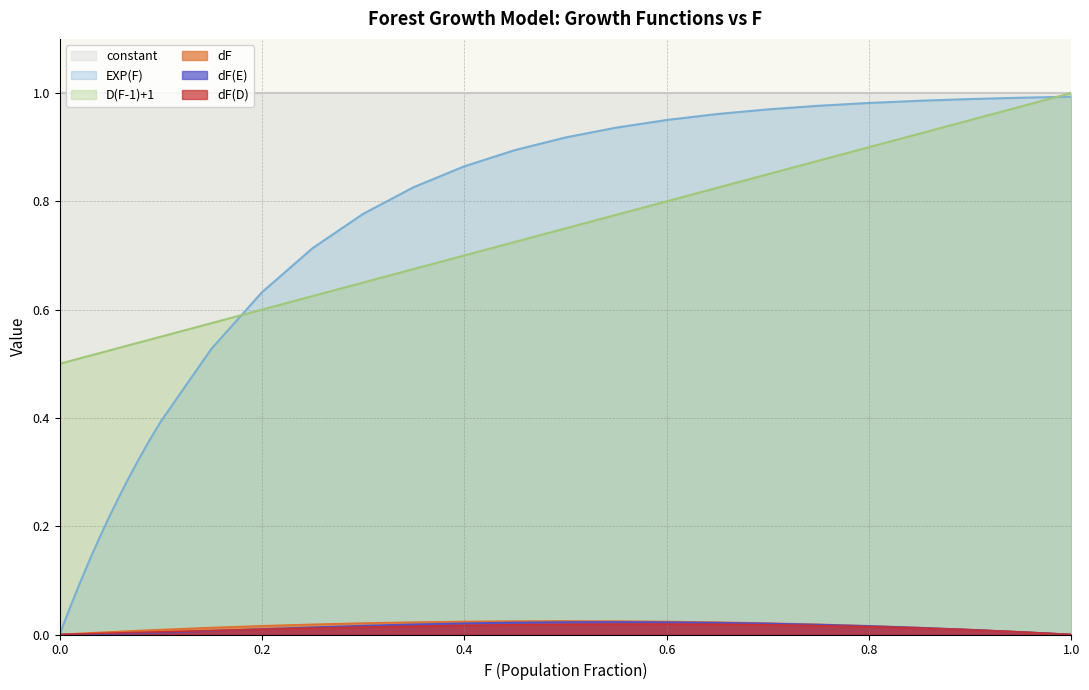

Which series has the largest total across all categories?

constant